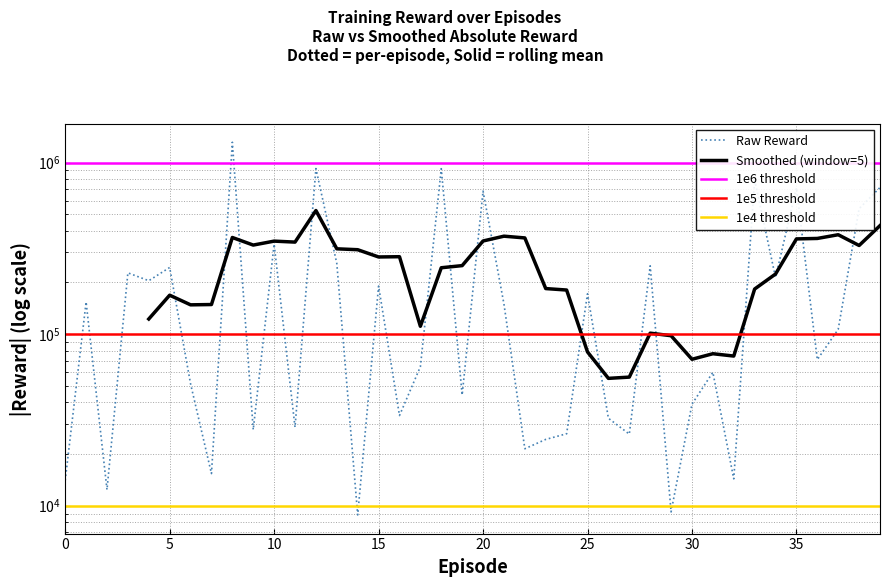

What is the smallest value displayed?

8838.2